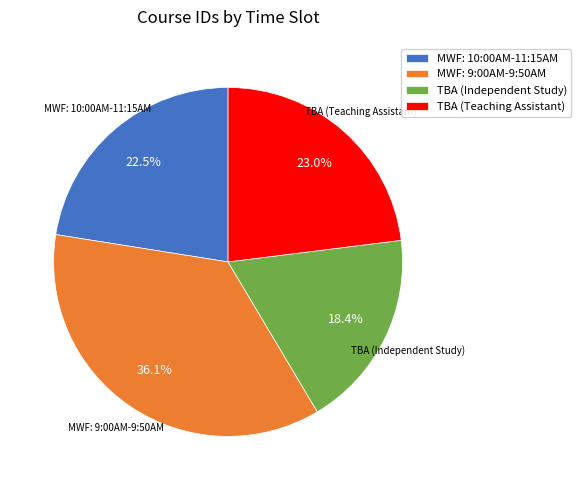

Does MWF: 9:00AM-9:50AM account for over 50% of the chart?

No